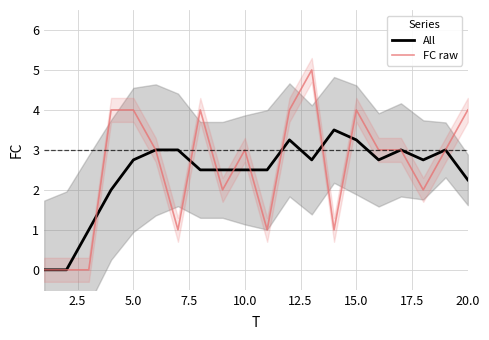

The All series shows 4.3 at 10.0. True or false?

False